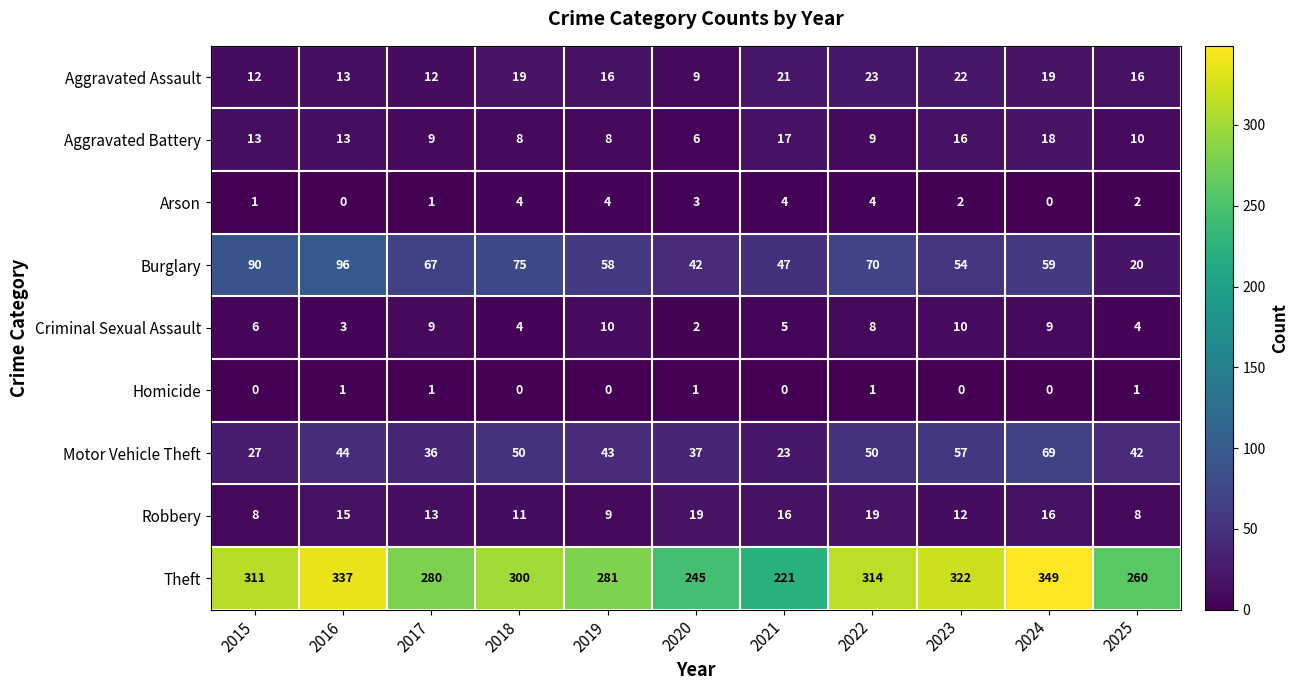

Between 2017 and 2023, which series saw the biggest shift?

Theft